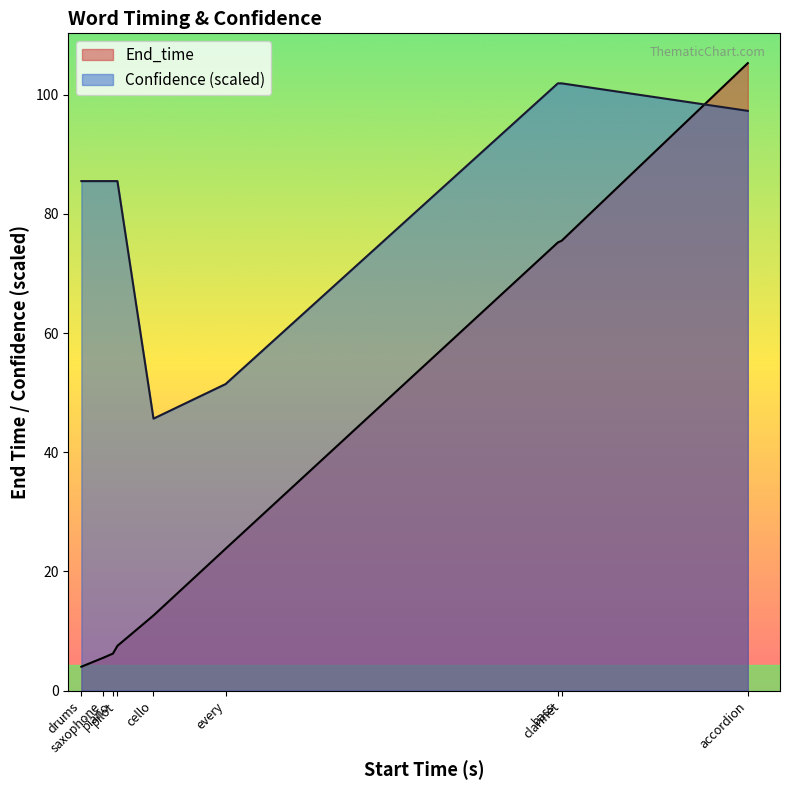

What is the average value of the End_time series?

35.1